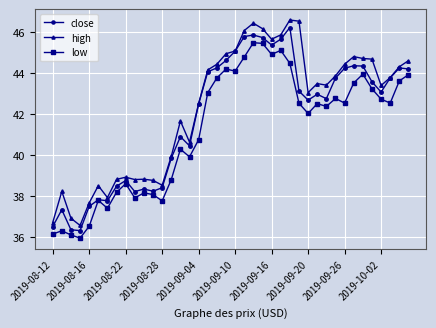

What are all the series names shown in the legend?

close, high, low